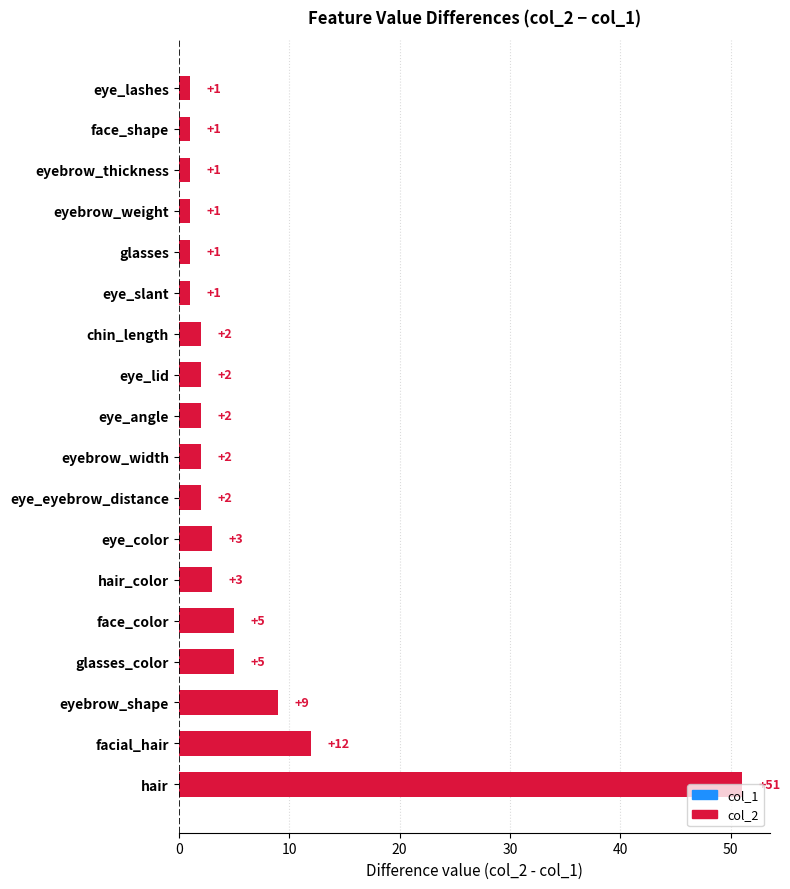

Count the number of categories in the chart.

18